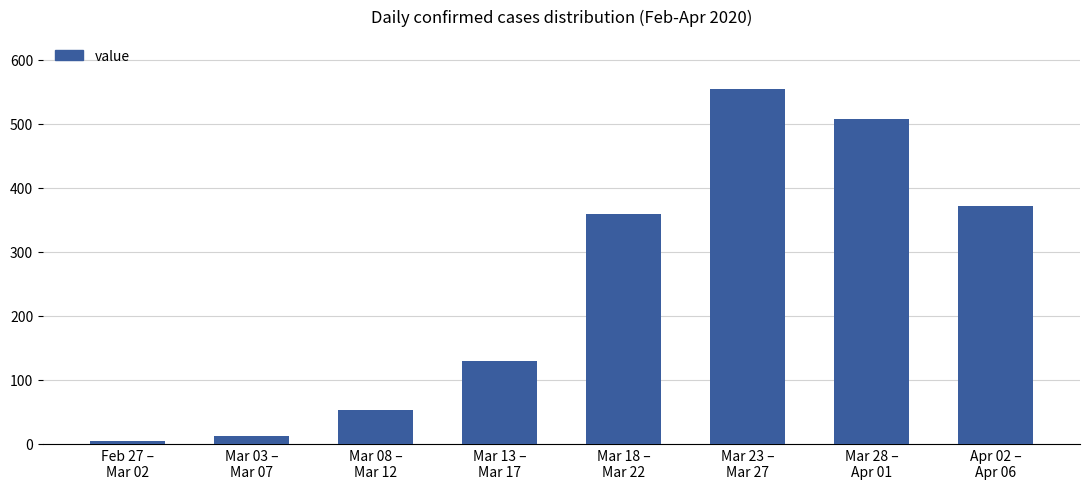

What is the smallest value displayed?

4